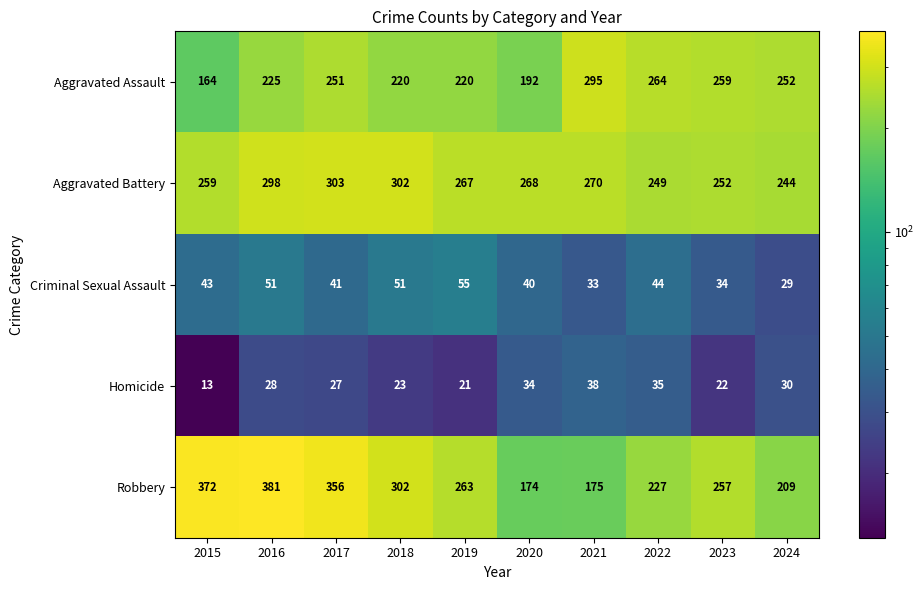

What is the difference between the maximum and minimum values in the Criminal Sexual Assault series?

26